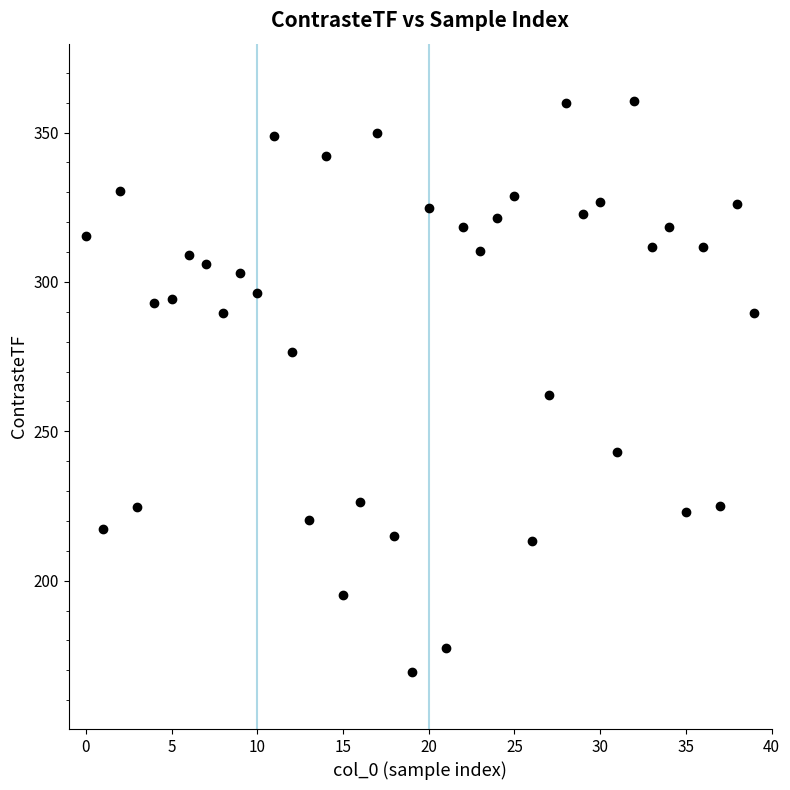

What is the range of Y values (max minus min)?

191.2